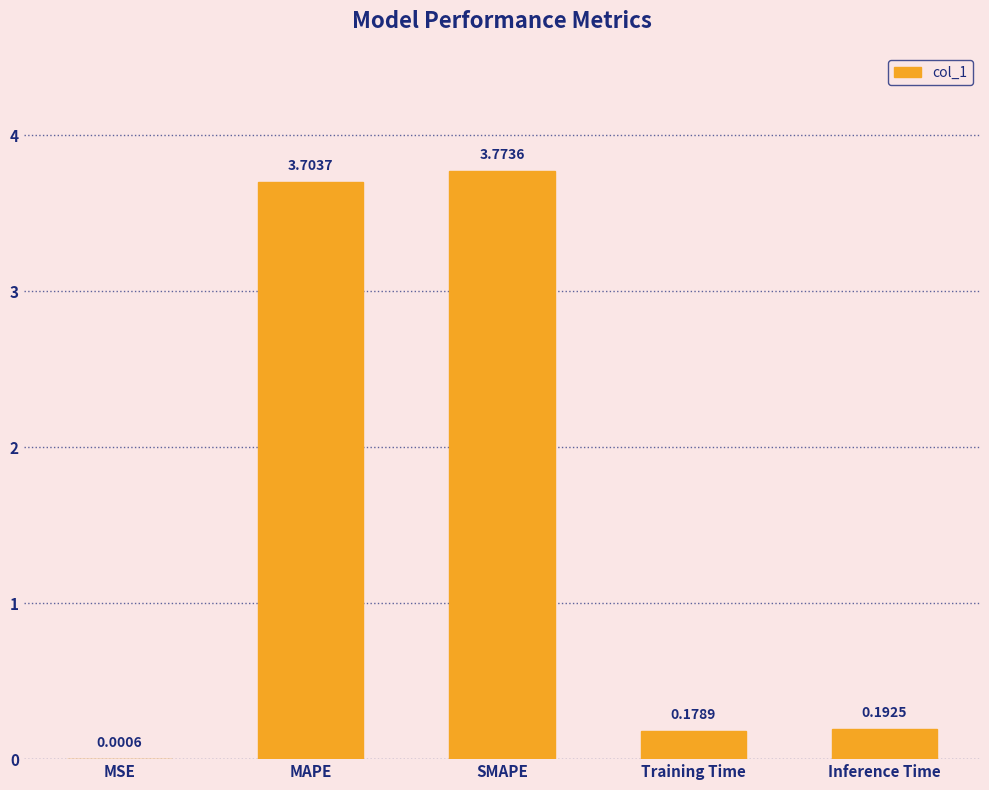

What is the change in value from MSE to Training Time?

+0.2